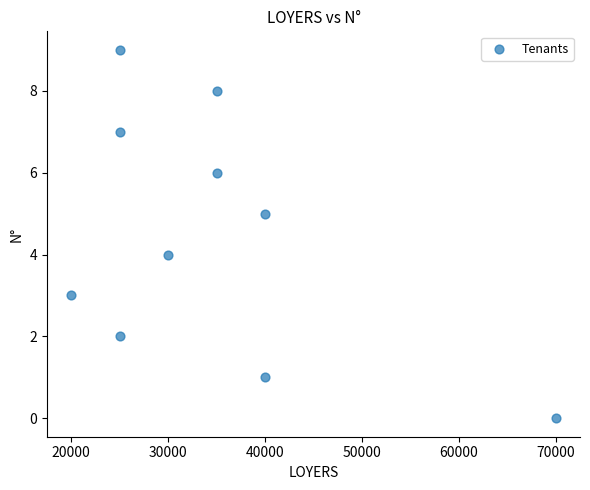

What is the range of X values (max minus min)?

50000